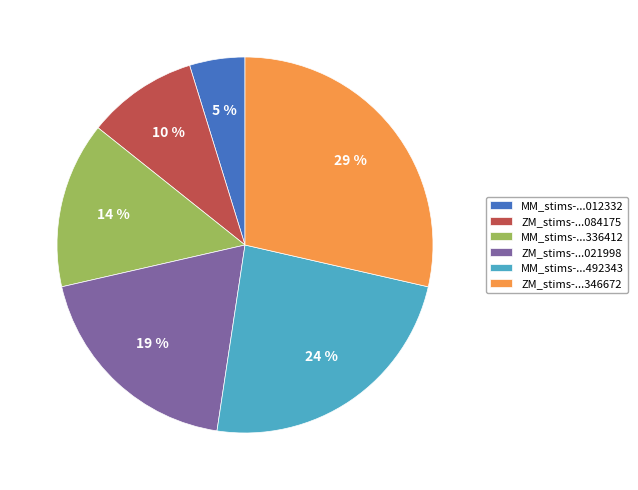

Is there a majority slice in this chart?

No